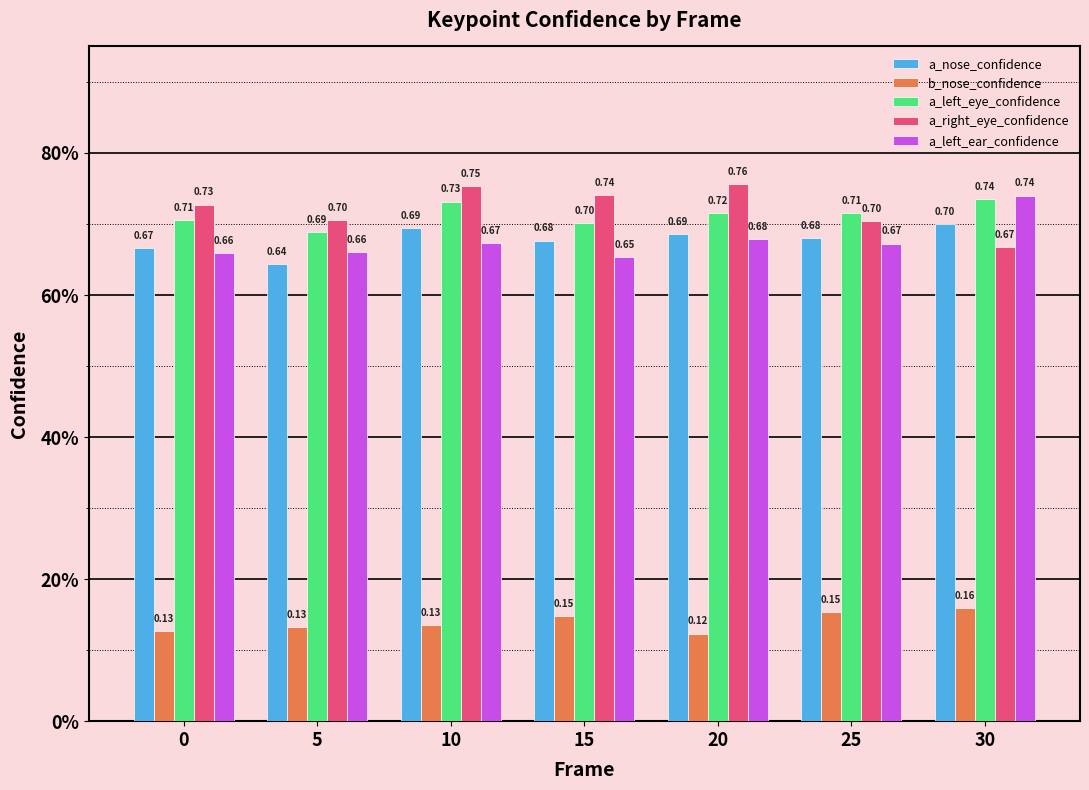

Does the chart contain any negative values?

No